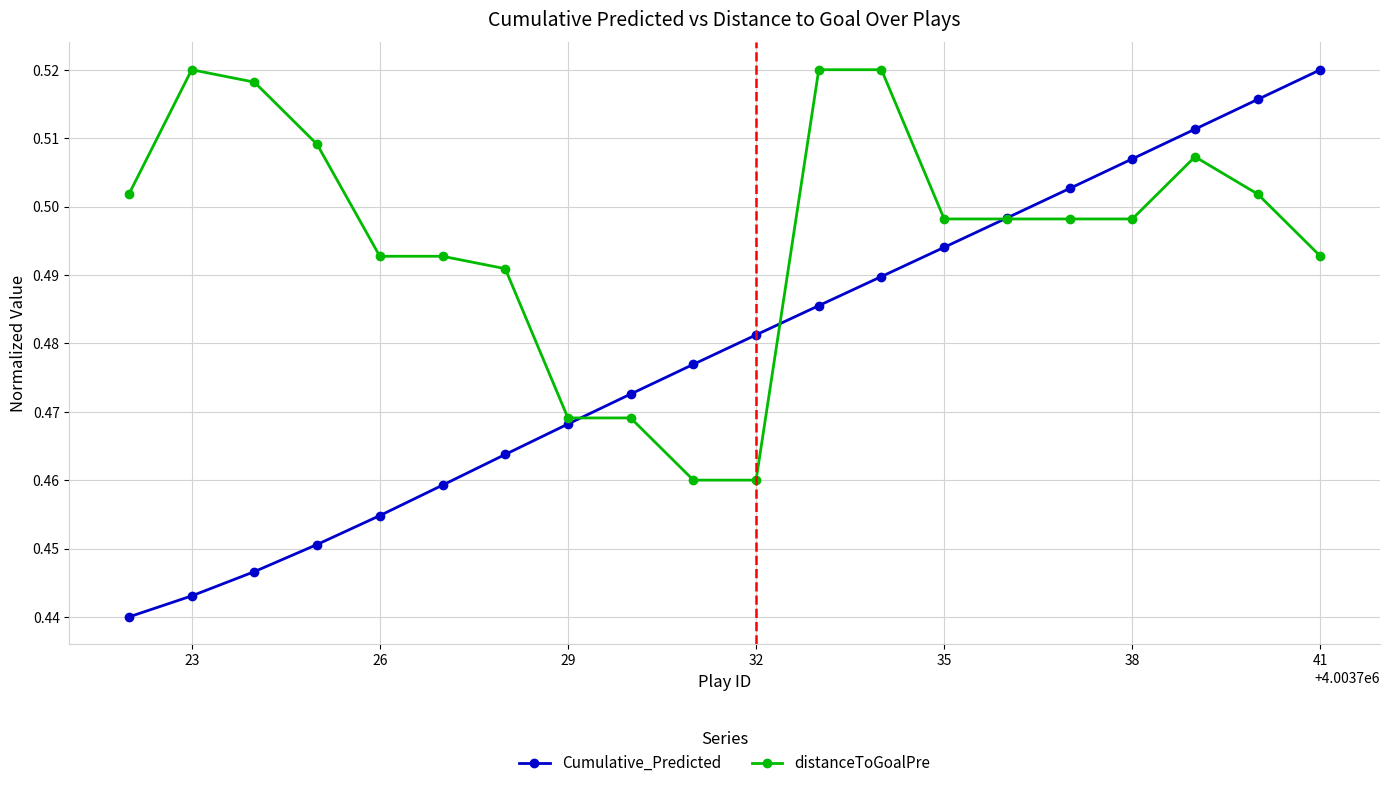

True or false: Cumulative_Predicted has more than 0 interior local peaks.

False